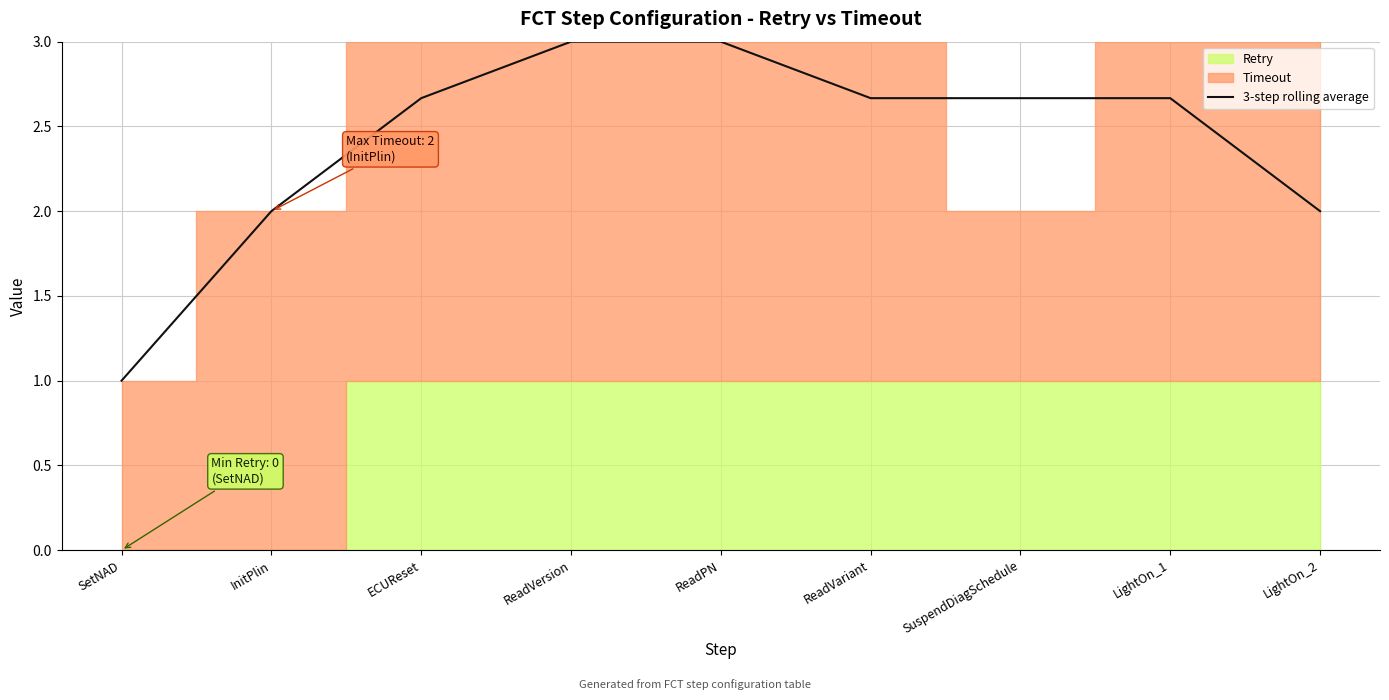

Which category has the lowest value across all series?

SetNAD